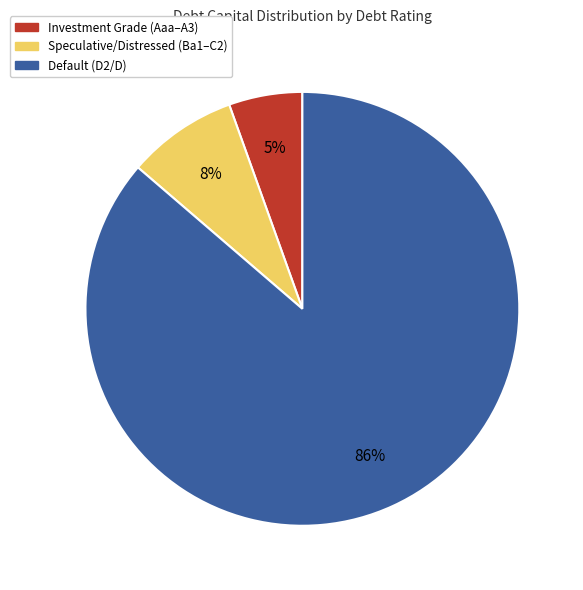

Is there a majority slice in this chart?

Yes